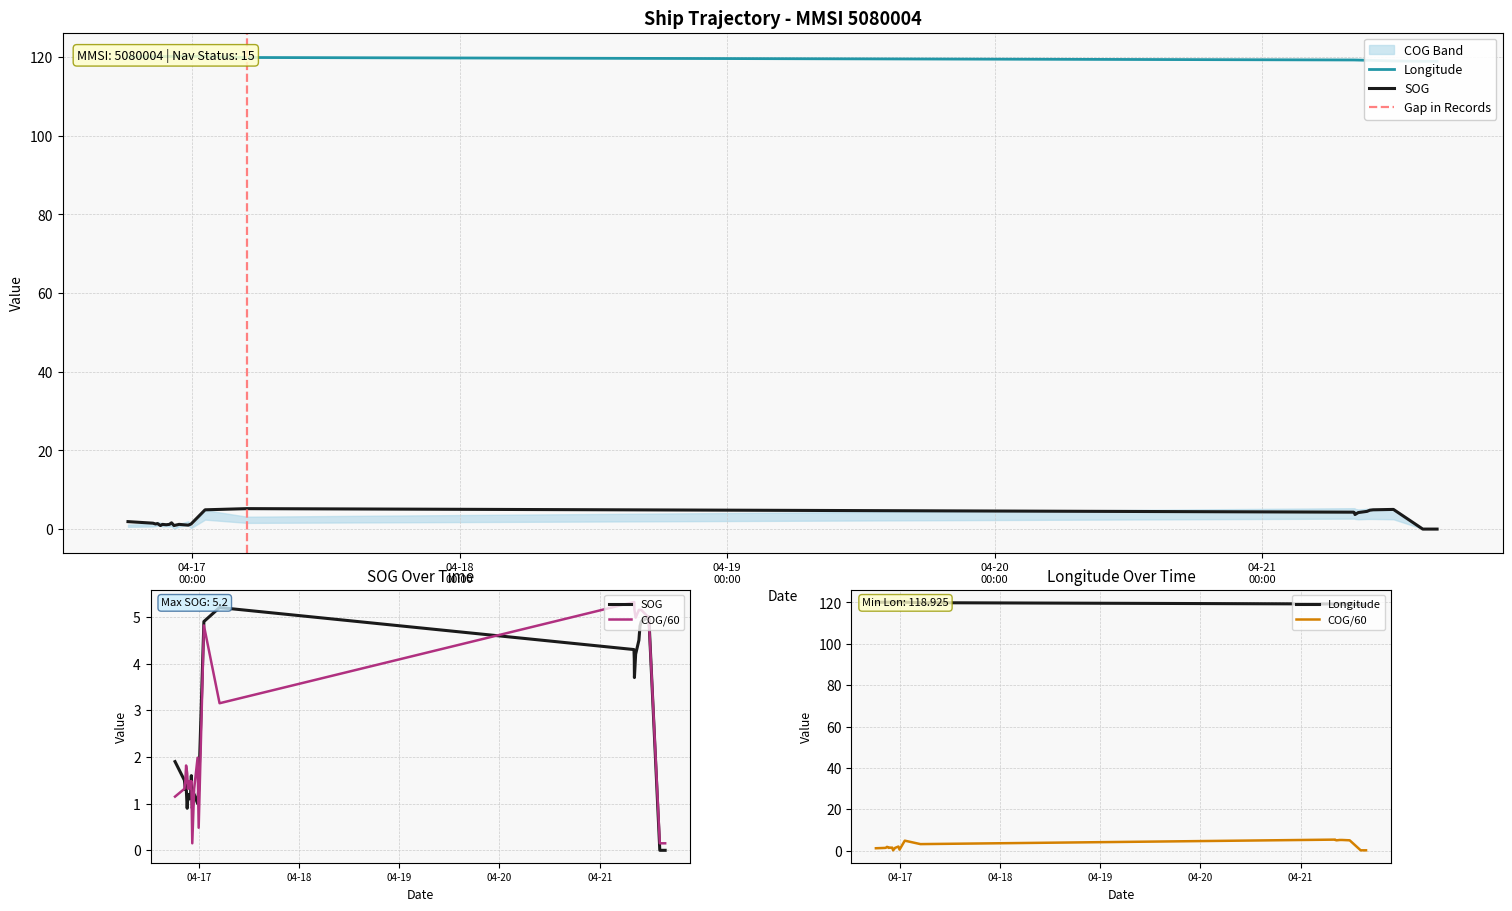

Where does the SOG series first go above 1?

2024-04-16 18:15:24